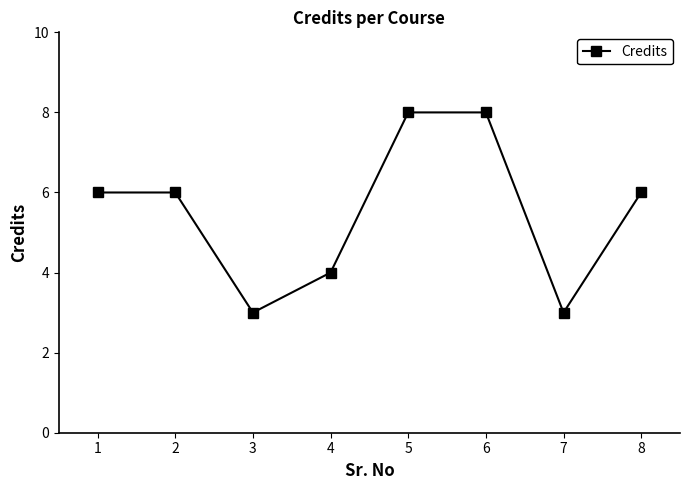

What is the difference between the maximum and minimum values?

5